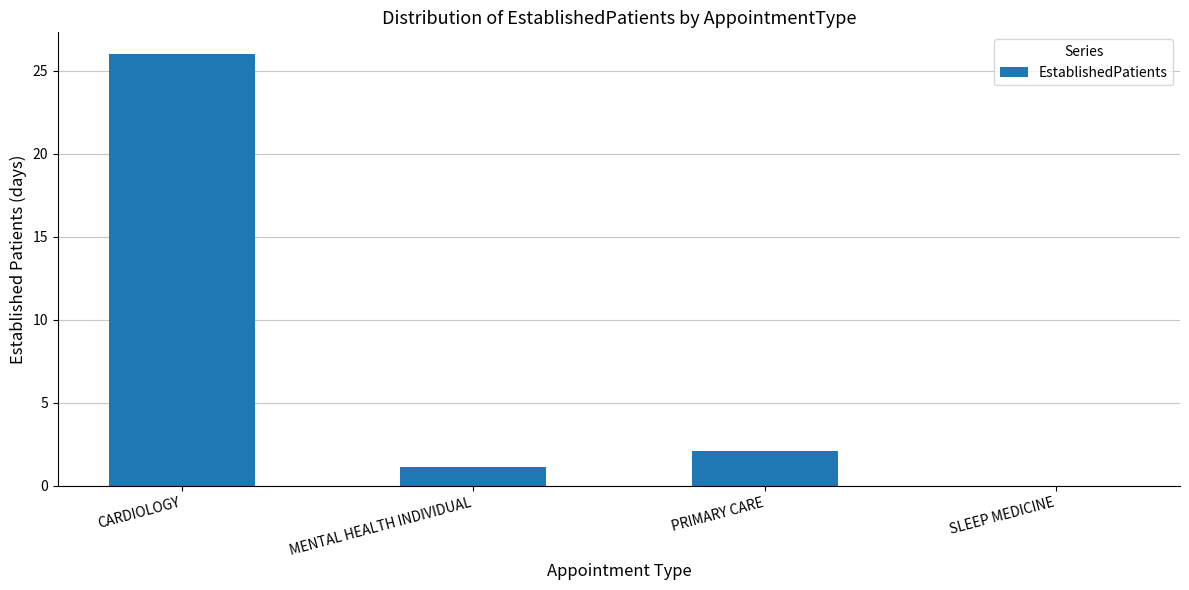

Which has a higher value, MENTAL HEALTH INDIVIDUAL or PRIMARY CARE?

PRIMARY CARE